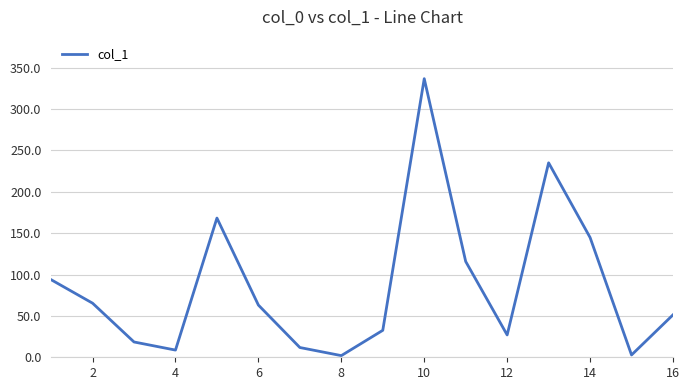

What is the sum of all values?

1377.8